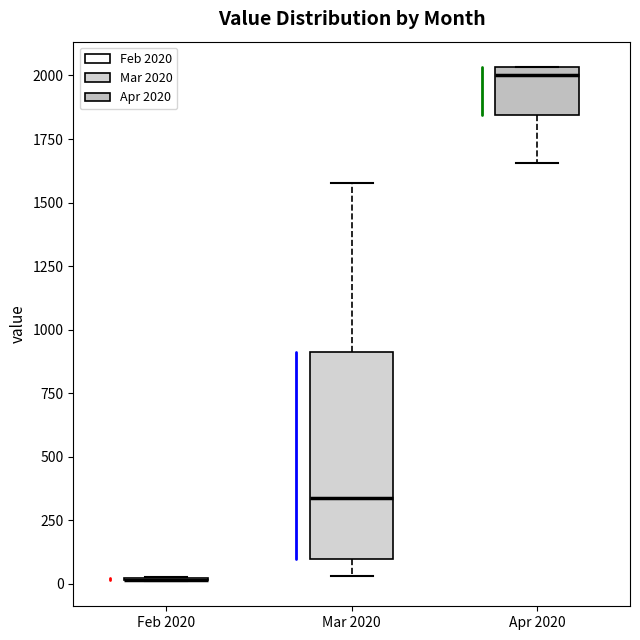

Reading left to right, transcribe this box plot: for each box, give where its median line is, the range the box spans, and where its two whiskers end, as read against the y-axis. The values are not printed on the chart, so give them approximately, as read against the axis.

Feb 2020: box collapsed to a line at 0, whiskers 0 to 50
Mar 2020: median 350, box 100 to 900, whiskers 50 to 1600
Apr 2020: median 2000, box 1850 to 2050, whiskers 1650 to 2050